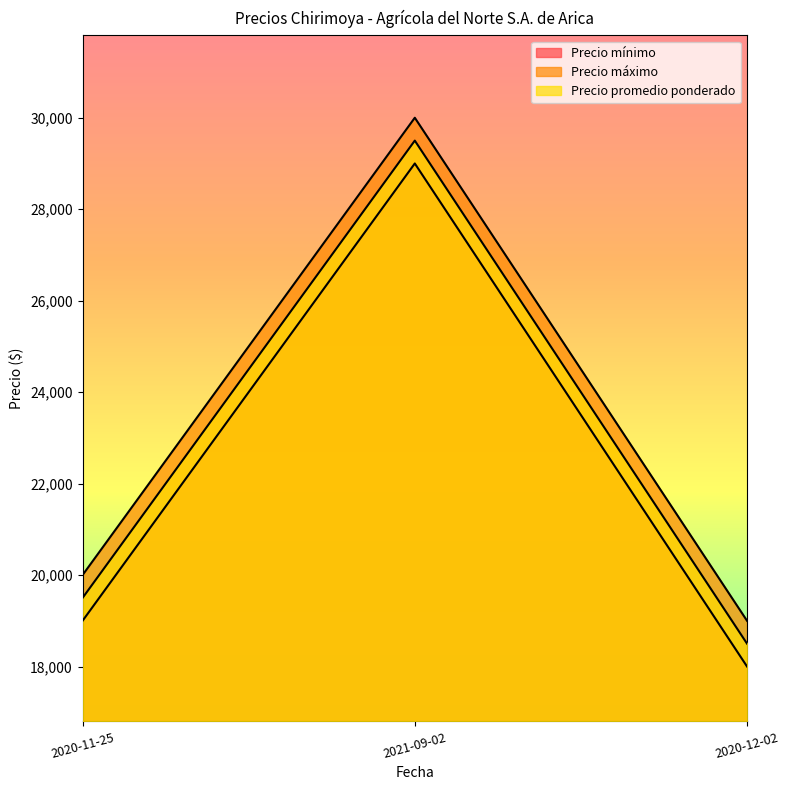

The Precio mínimo series shows 19000 at 2020-11-25. True or false?

True